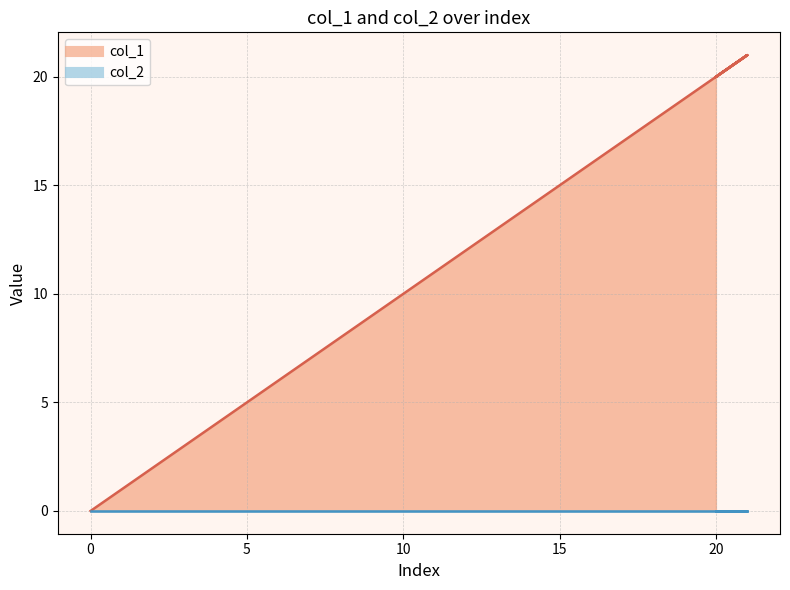

At which category does the data reach its first local peak?

21